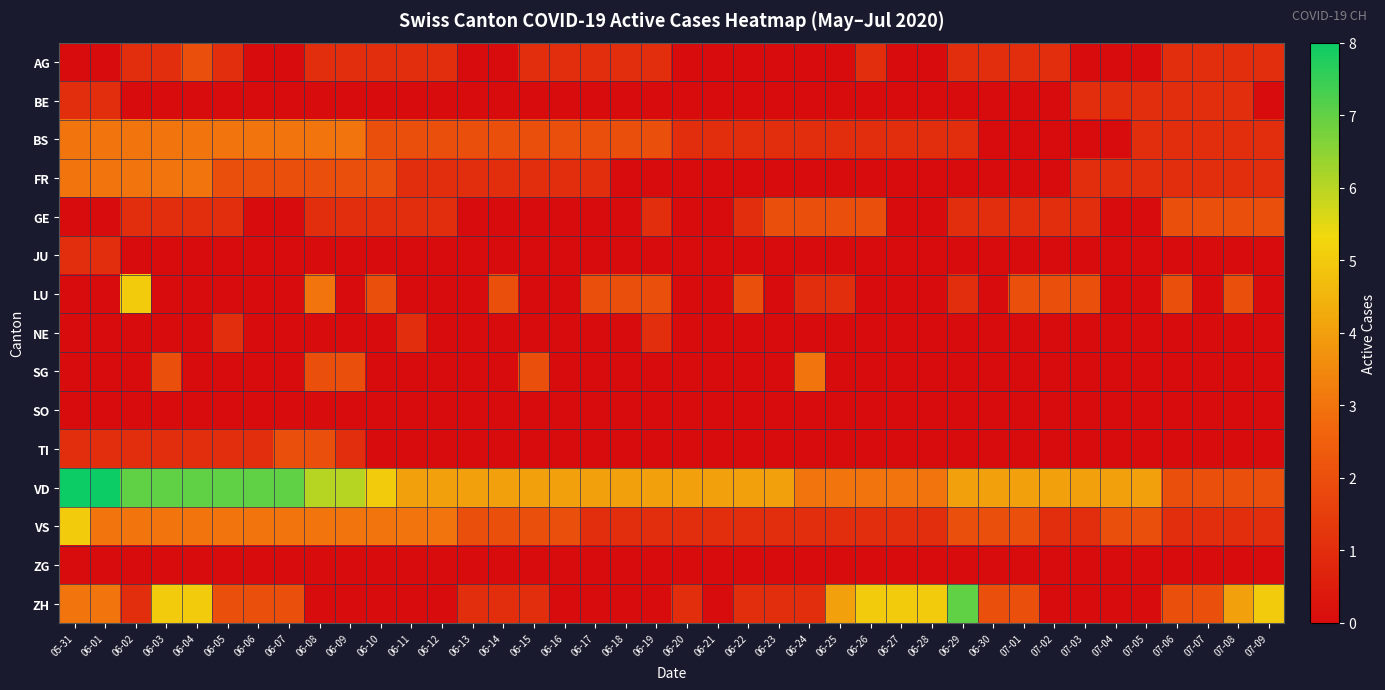

At which category is the sum across all series the highest?

06-03